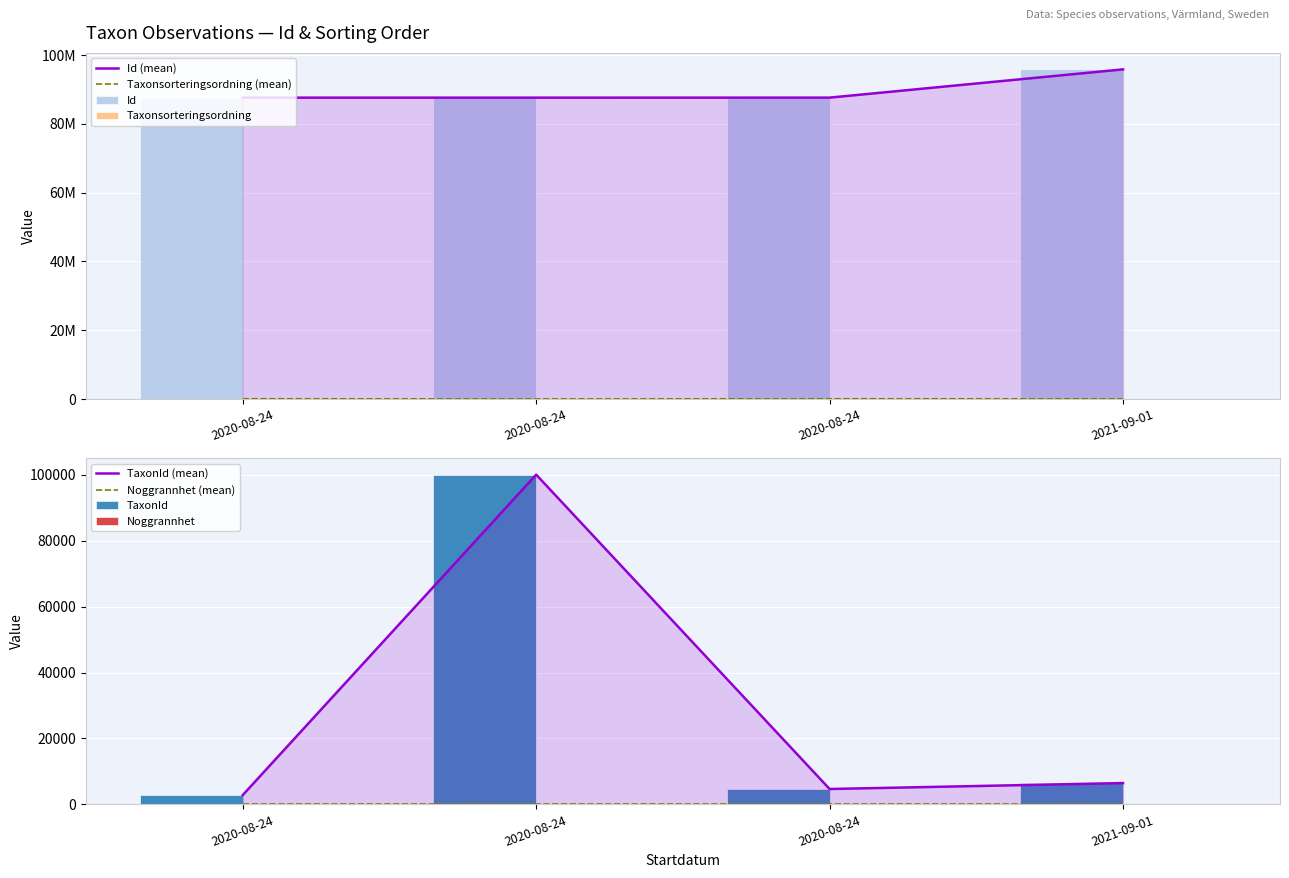

What is the difference between the highest and lowest values at 2020-08-24?

87624990